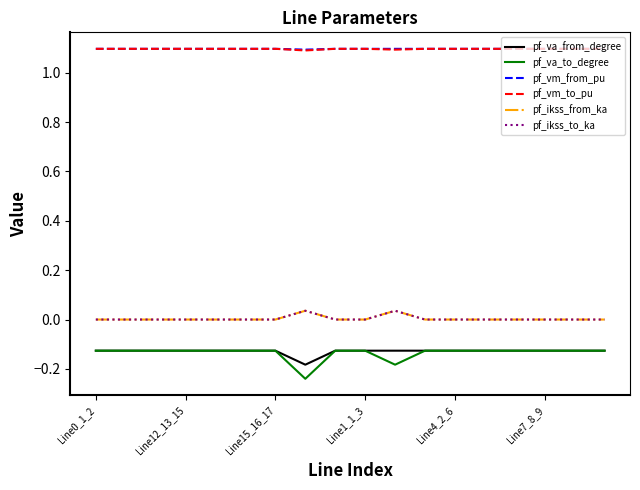

Does the chart have visible grid lines?

No